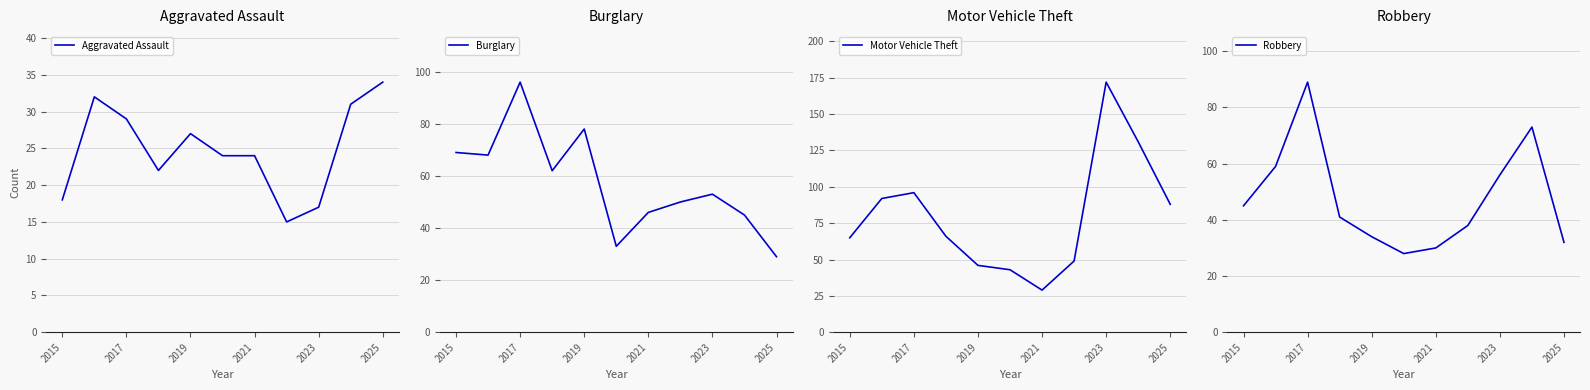

What are all the series names shown in the legend?

Aggravated Assault, Burglary, Motor Vehicle Theft, Robbery